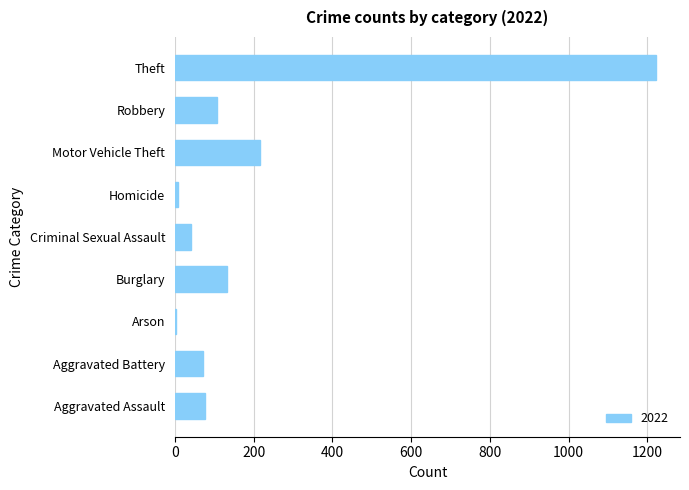

At which category does the chart reach its peak across all series?

Theft